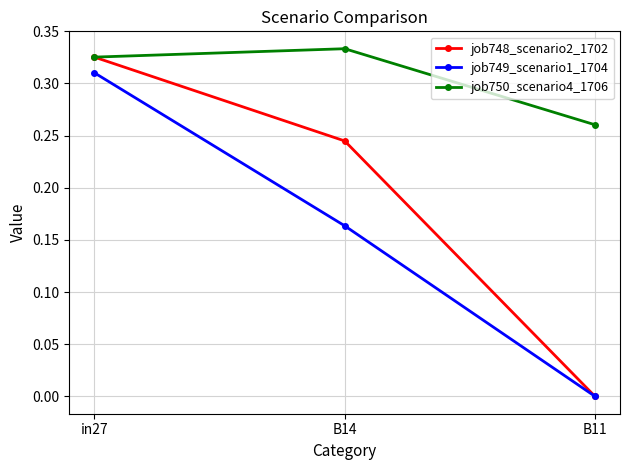

Is the value of job748_scenario2_1702 at B11 greater than the value of job750_scenario4_1706 at in27?

No